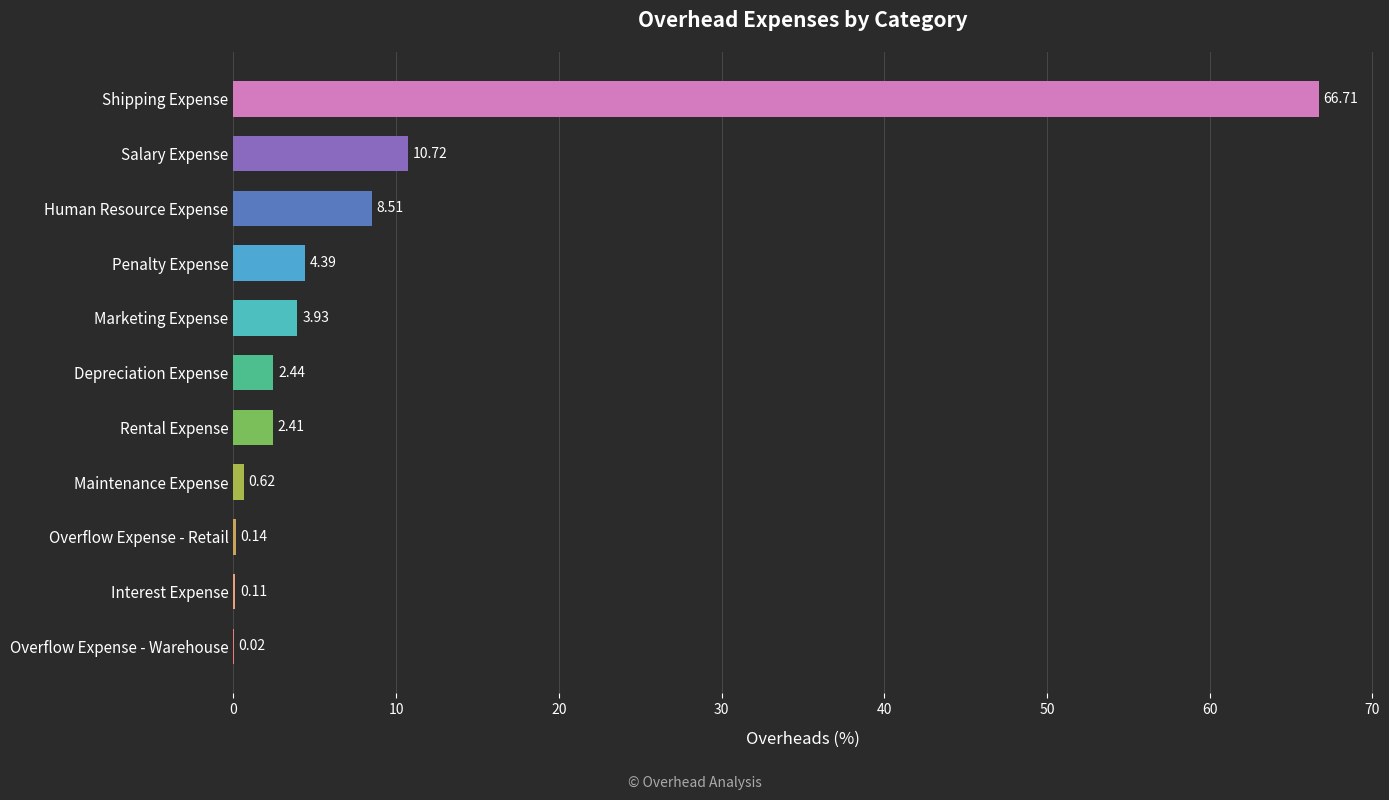

What is the change in value from Overflow Expense - Retail to Rental Expense?

+2.3